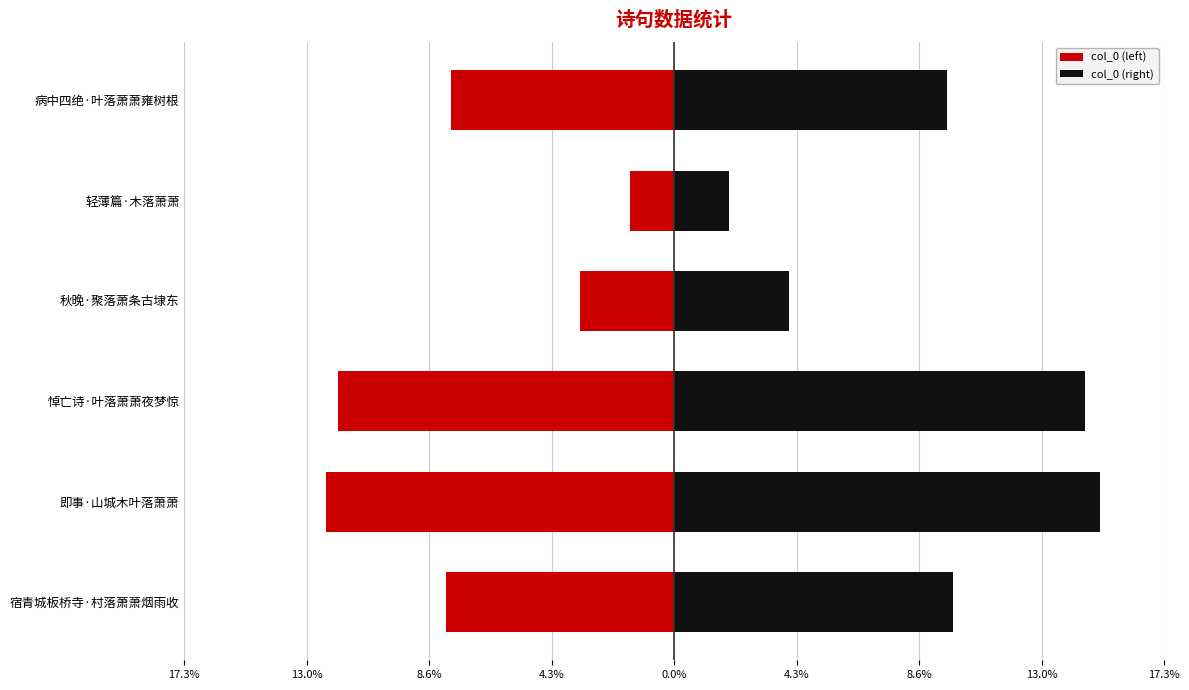

How many groups of bars are there?

6